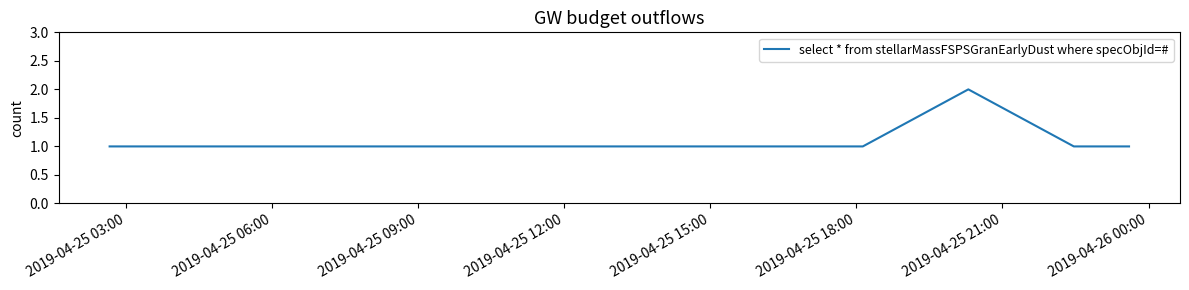

Count the values in the range 1 to 2.

7